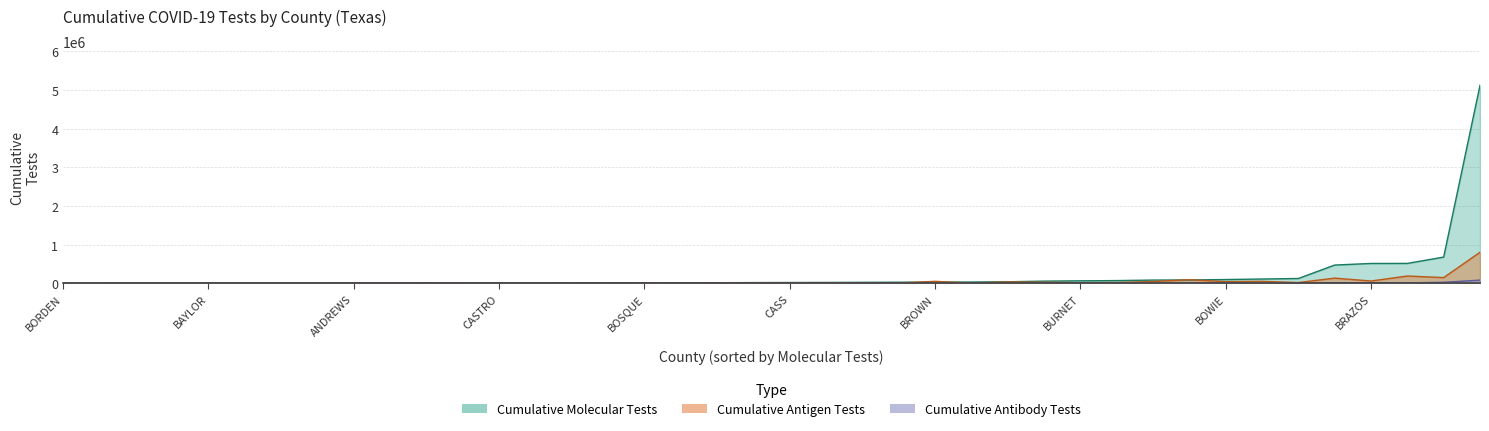

What is the difference between the Cumulative Antibody Tests values at BANDERA and BELL?

15527